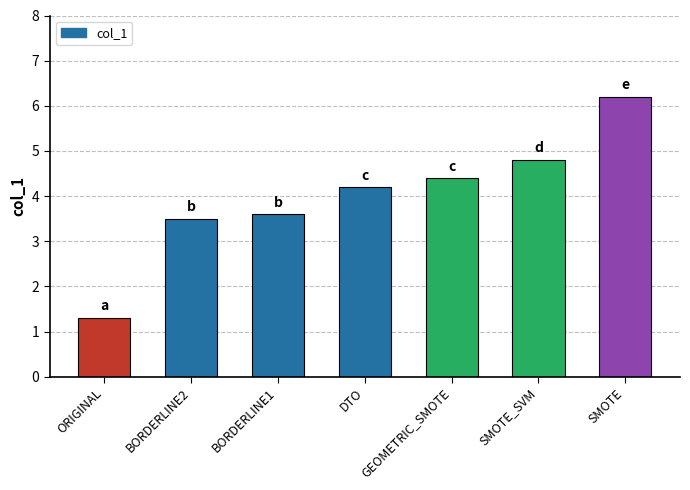

Which category has the highest value across all series?

SMOTE